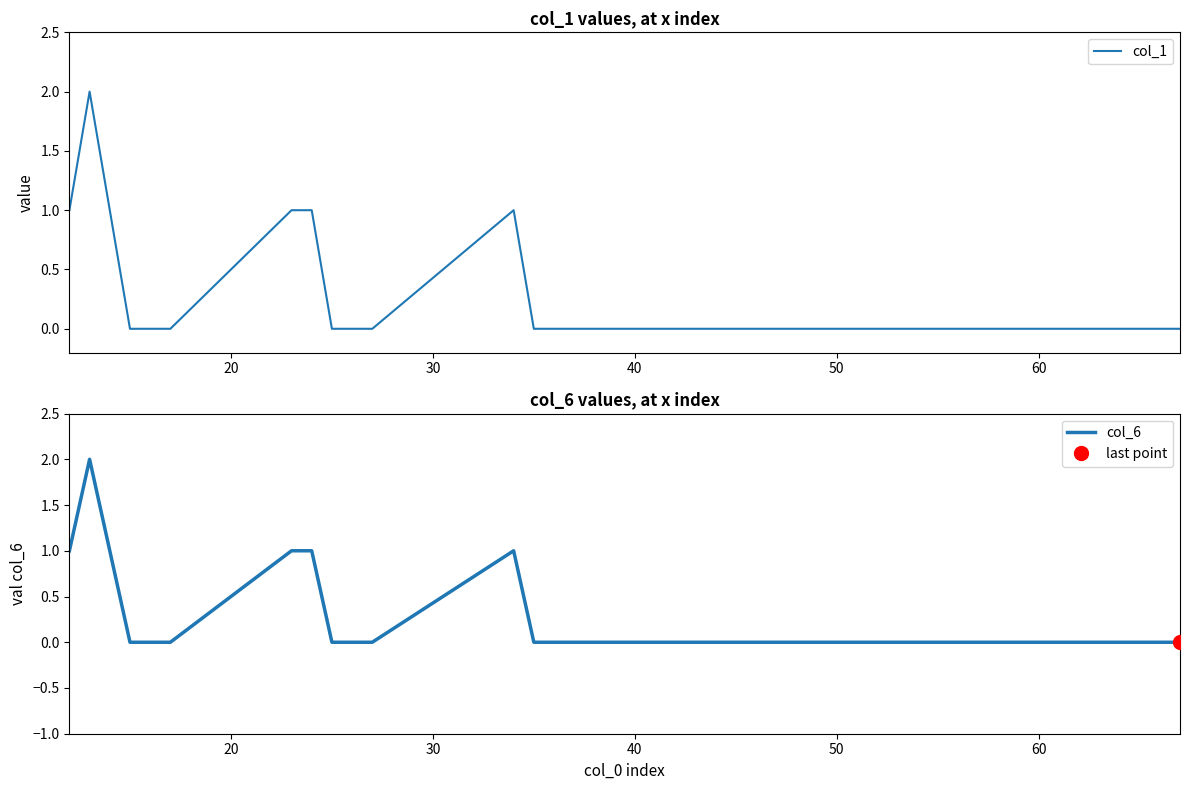

The col_1 series shows -1 at 10. True or false?

False